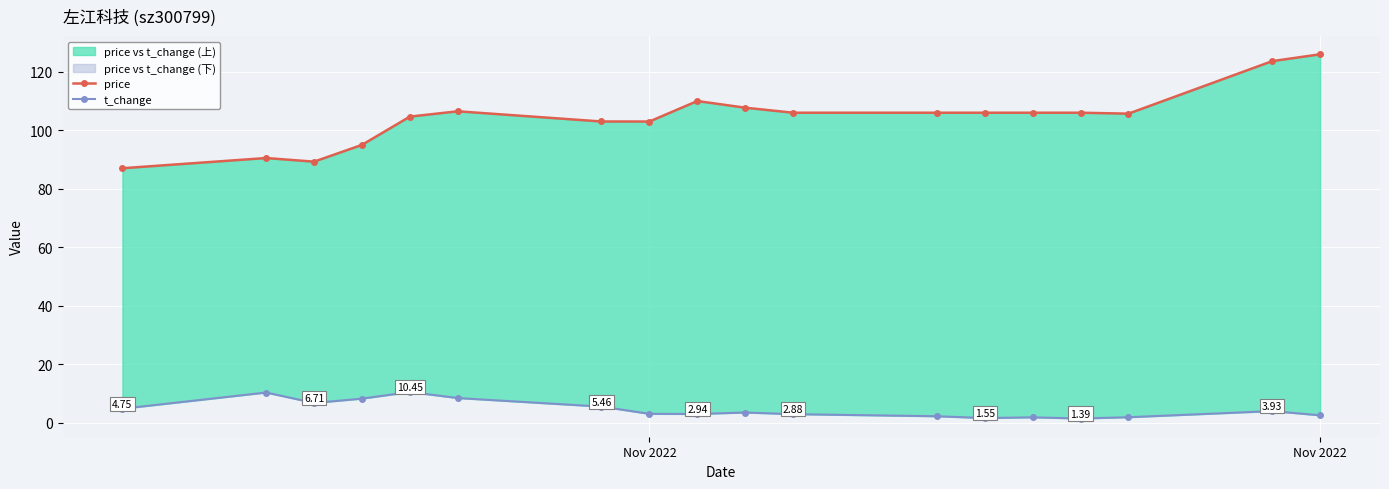

Where is the first local maximum for t_change?

Nov 2022